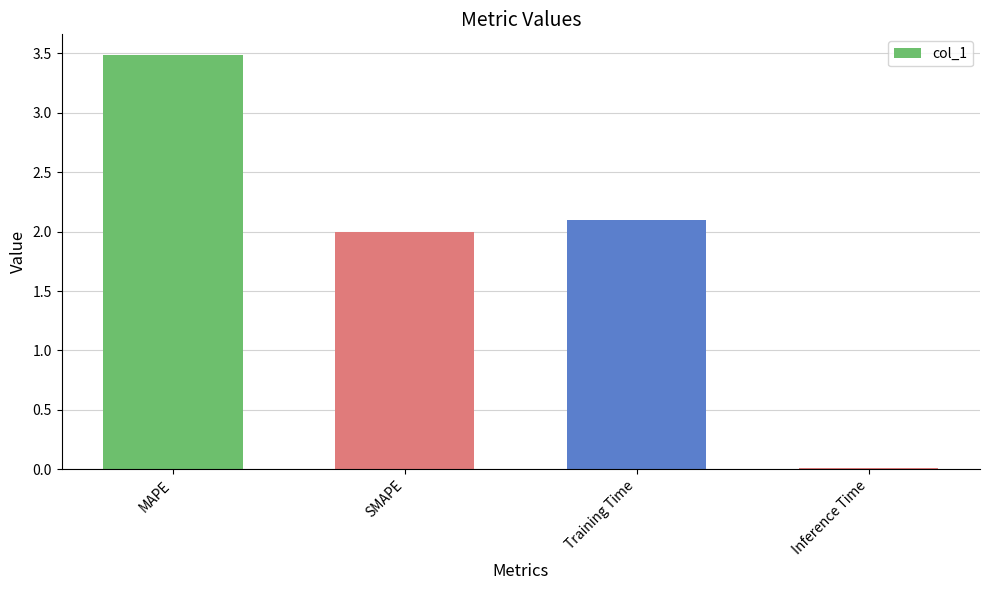

Which has a higher value, SMAPE or Inference Time?

SMAPE